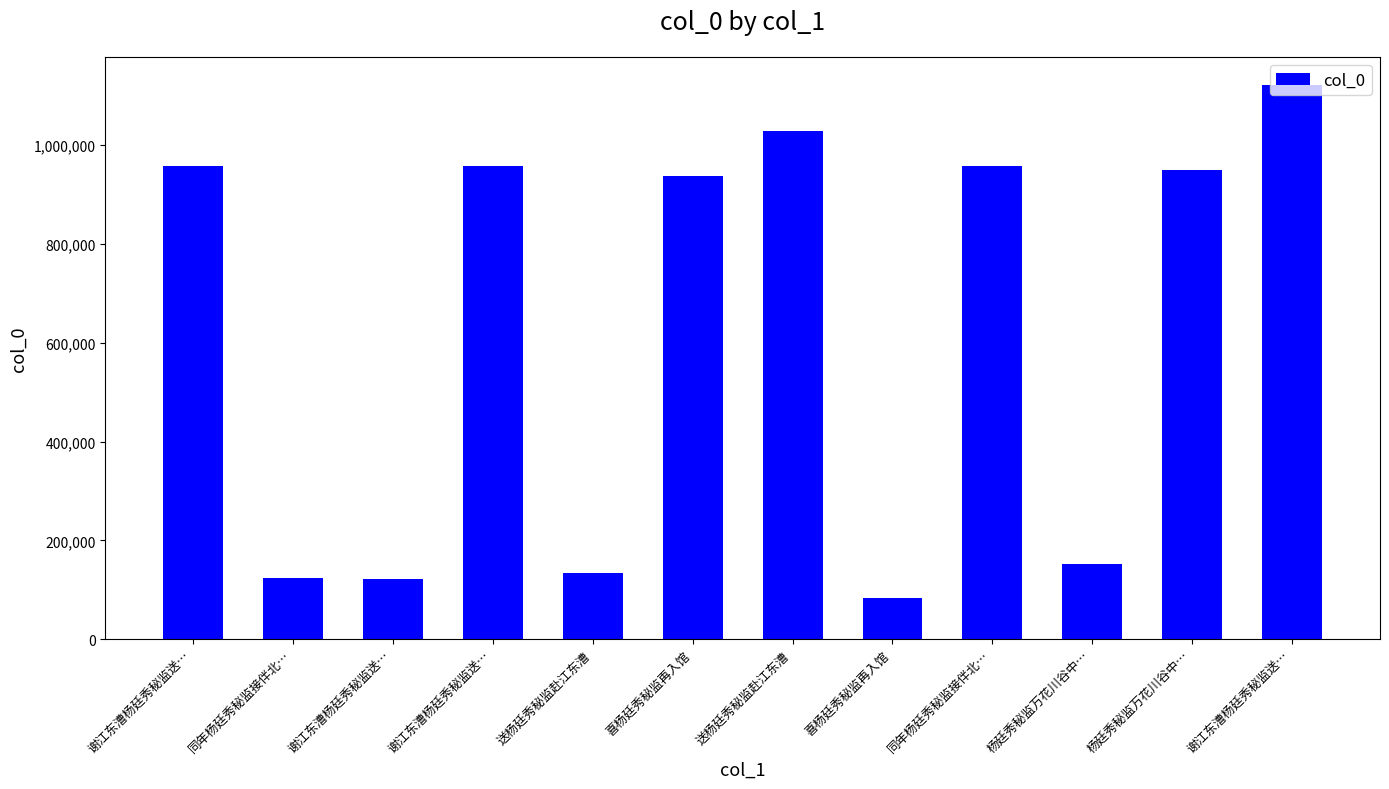

At which label does the data first exceed 948667?

谢江东漕杨廷秀秘监送…